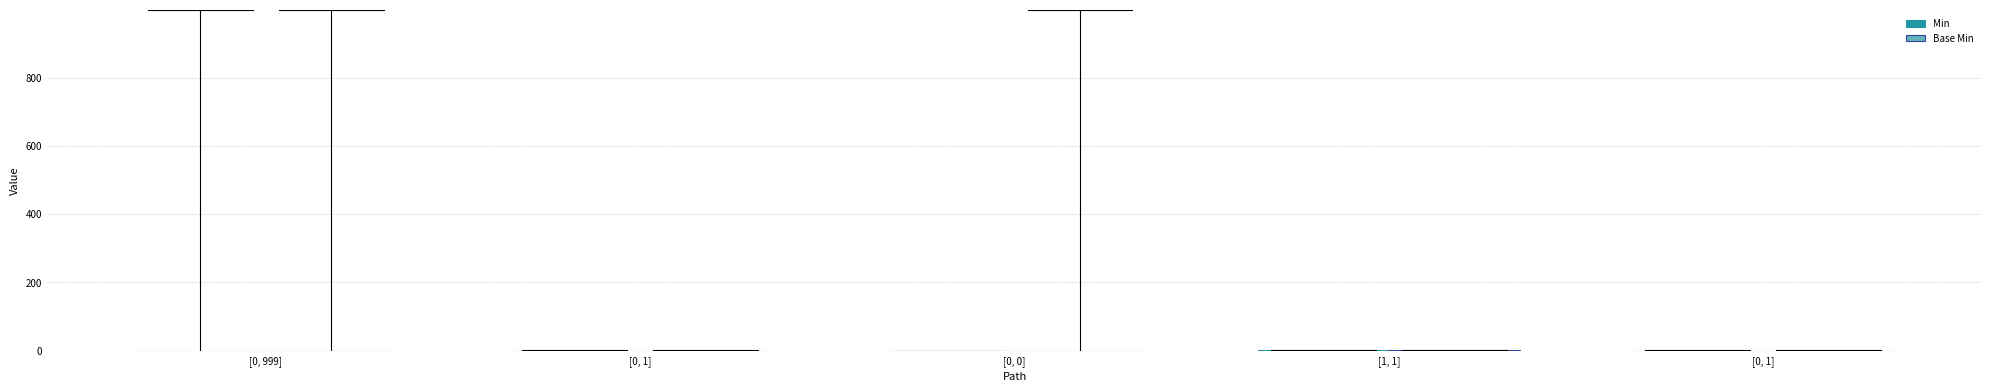

Reading right to left, extract all data points from this chart.

Min: [0, 1]=0	[1, 1]=1	[0, 0]=0	[0, 1]=0	[0, 999]=0
Base Min: [0, 1]=0	[1, 1]=1	[0, 0]=0	[0, 1]=0	[0, 999]=0